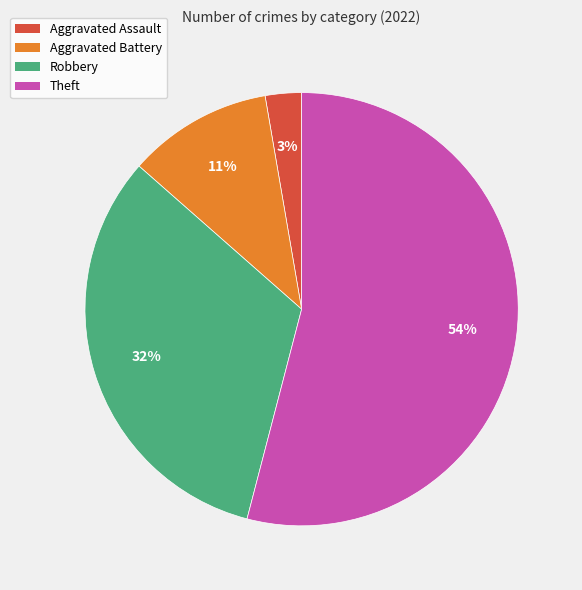

To the nearest percent, what is the difference between the largest and smallest slice percentages?

51%